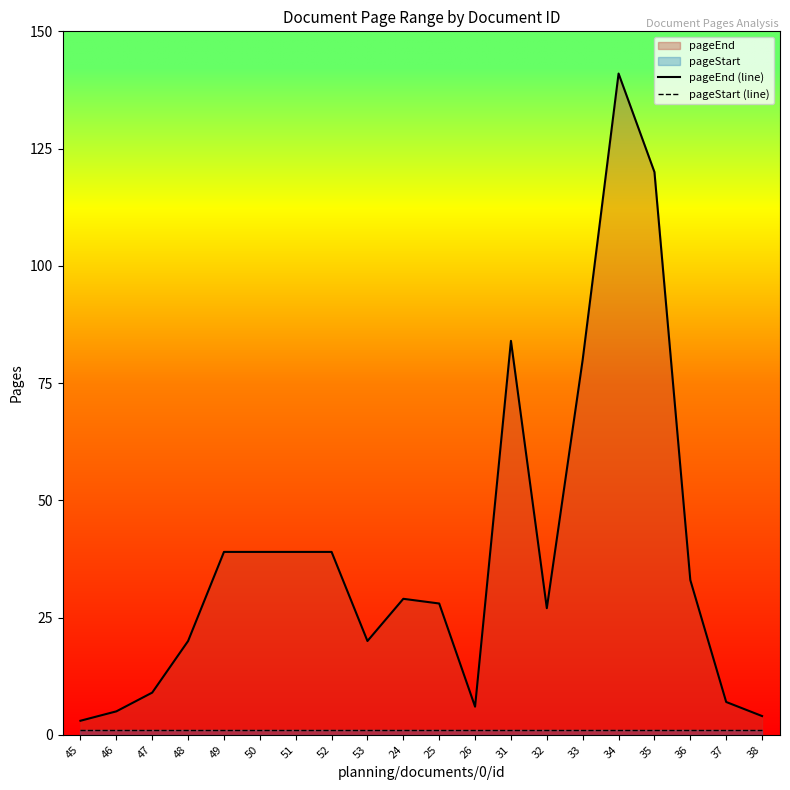

Read the pageStart (line) value at 36.

1